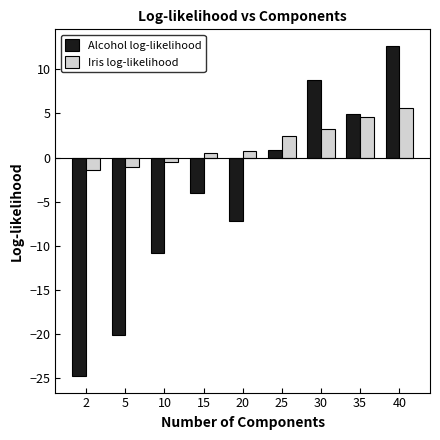

Reading right to left, what are all the values shown in this chart?

Alcohol log-likelihood: 40=12.7	35=5.0	30=8.8	25=0.9	20=-7.2	15=-4.1	10=-10.8	5=-20.1	2=-24.8
Iris log-likelihood: 40=5.7	35=4.5	30=3.2	25=2.5	20=0.8	15=0.5	10=-0.5	5=-1.0	2=-1.4